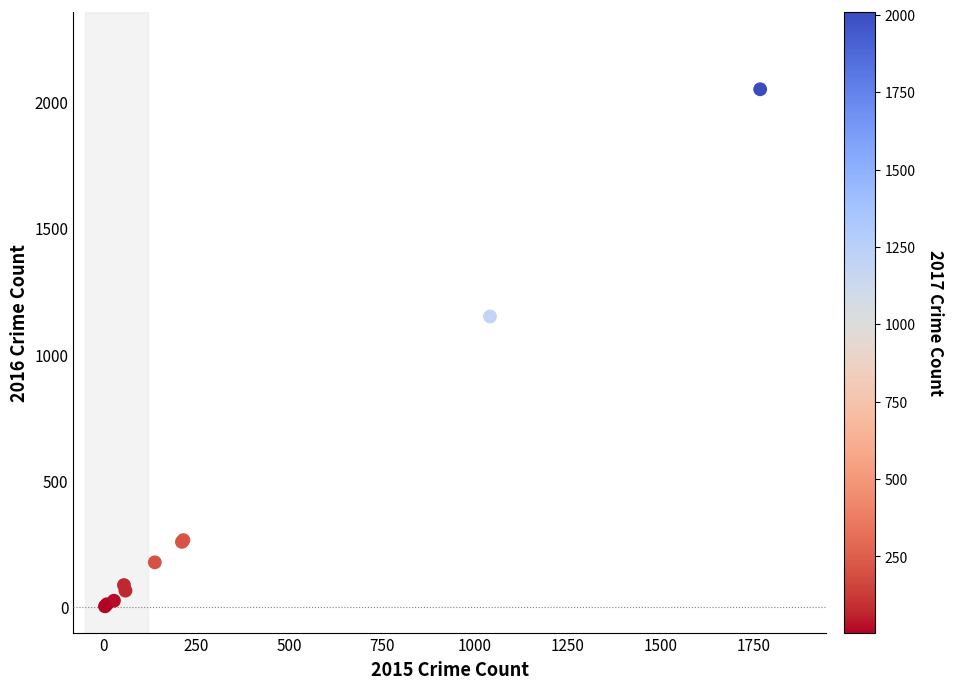

What Y value in the scatter plot is closest to 1027?

1151